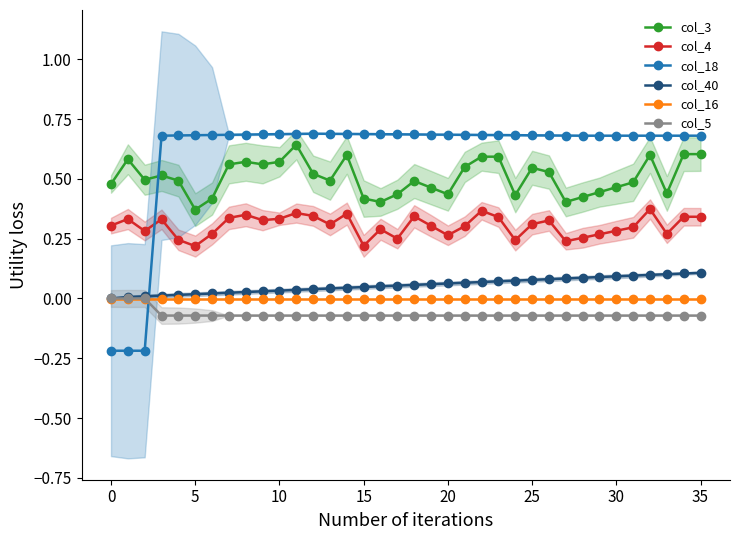

At which category is the sum across all series the highest?

32